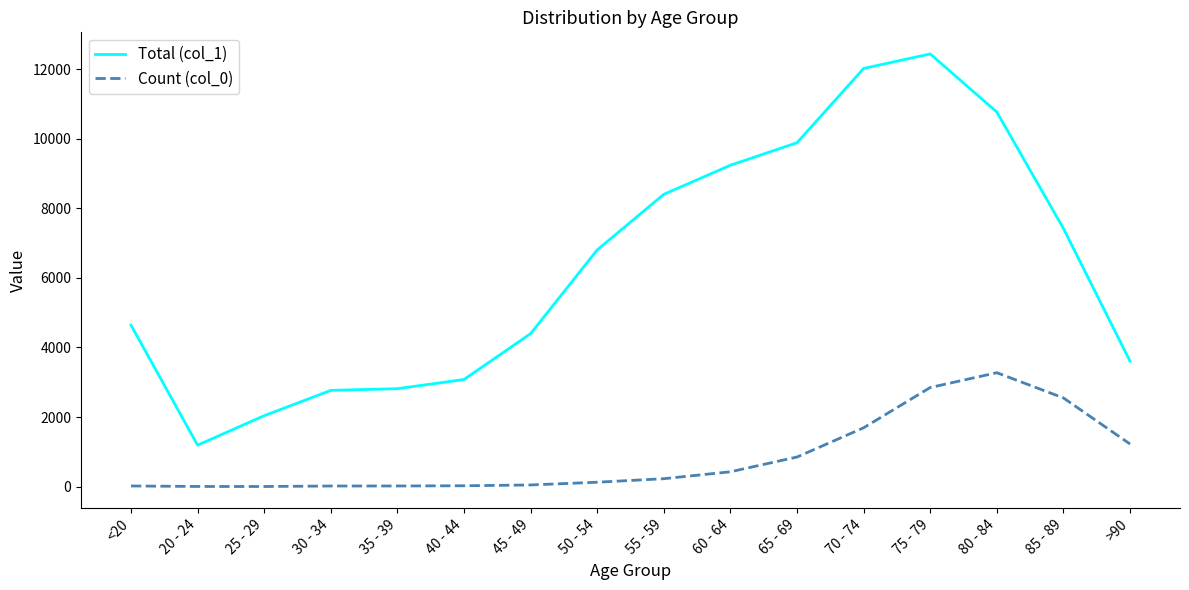

True or false: Total (col_1) has more than 2 points higher than both neighbors.

False